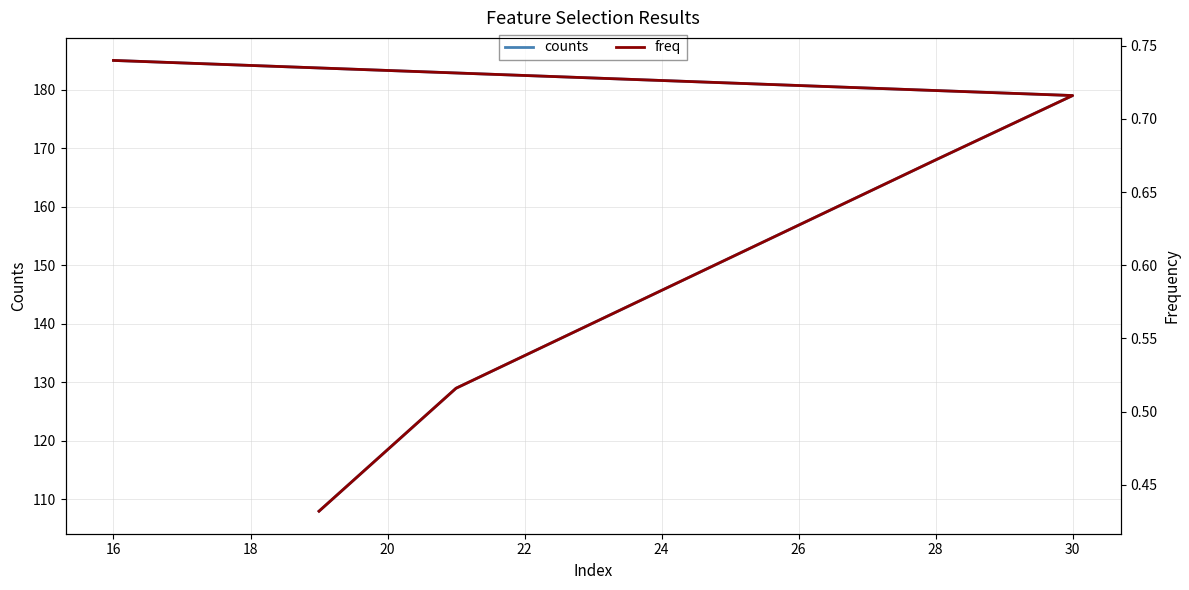

True or false: counts and freq intersect in this chart.

False